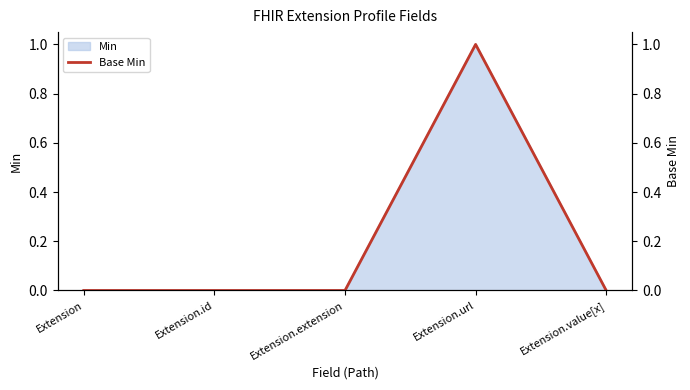

True or false: there are more than 1 points higher than both neighbors.

False